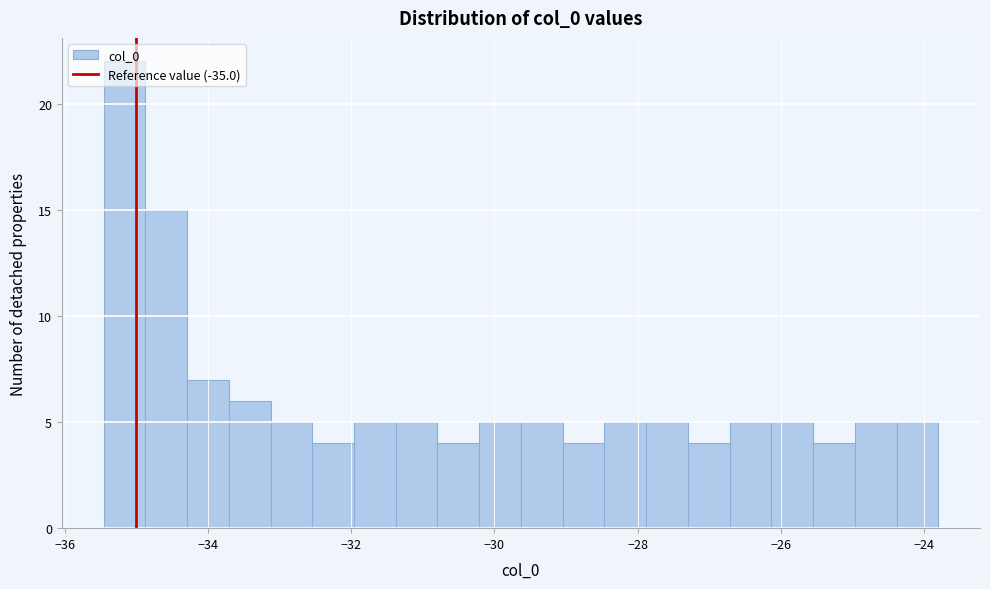

Read against the x-axis, roughly where is the centre of the tallest bar?

-35.2